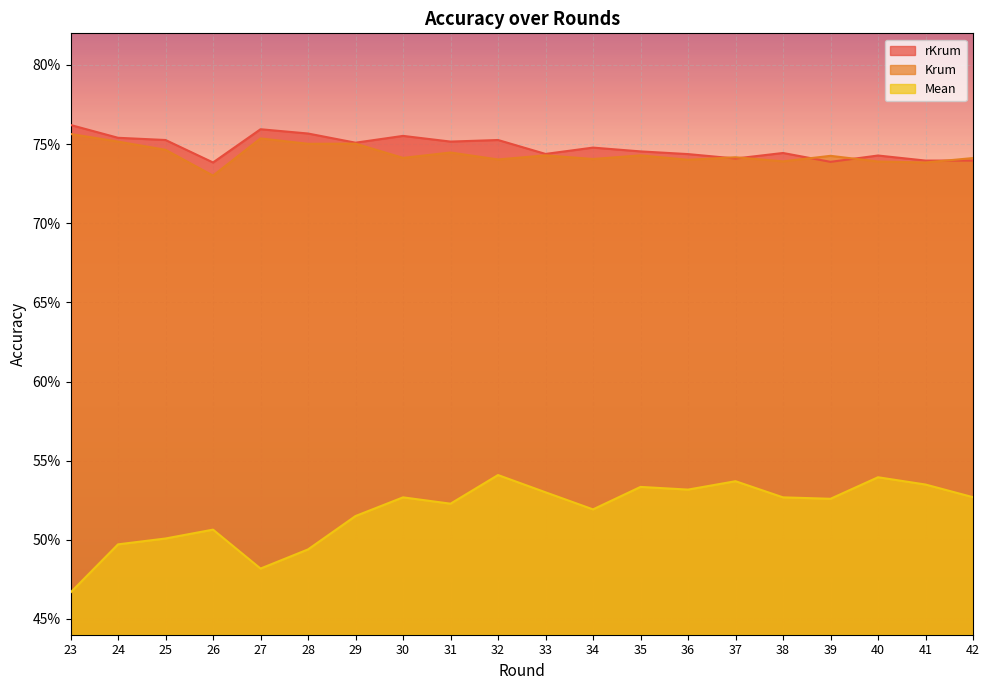

How many lines are shown in the chart?

3